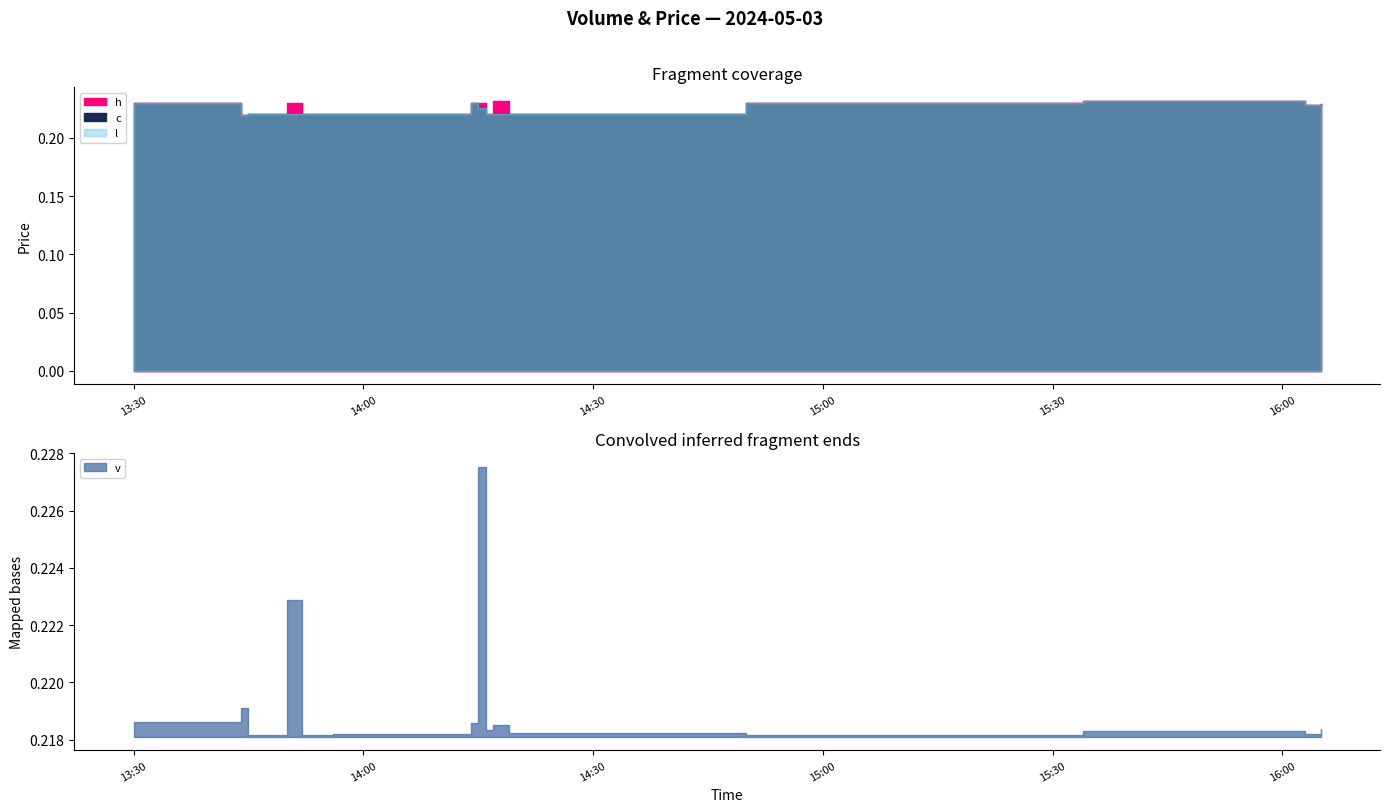

How many series are shown in this chart?

4